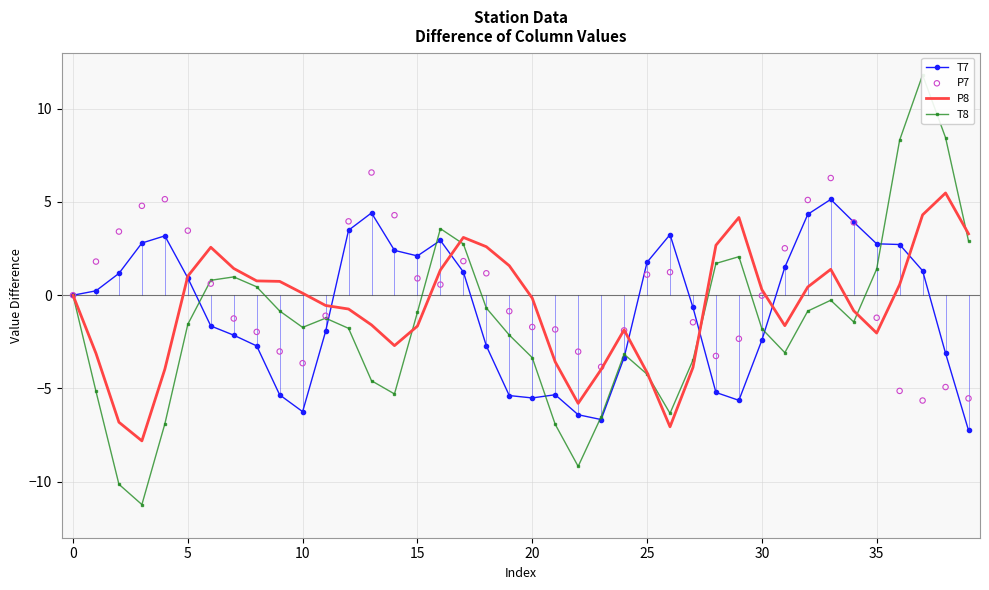

At how many categories does at least one series exceed -1?

36